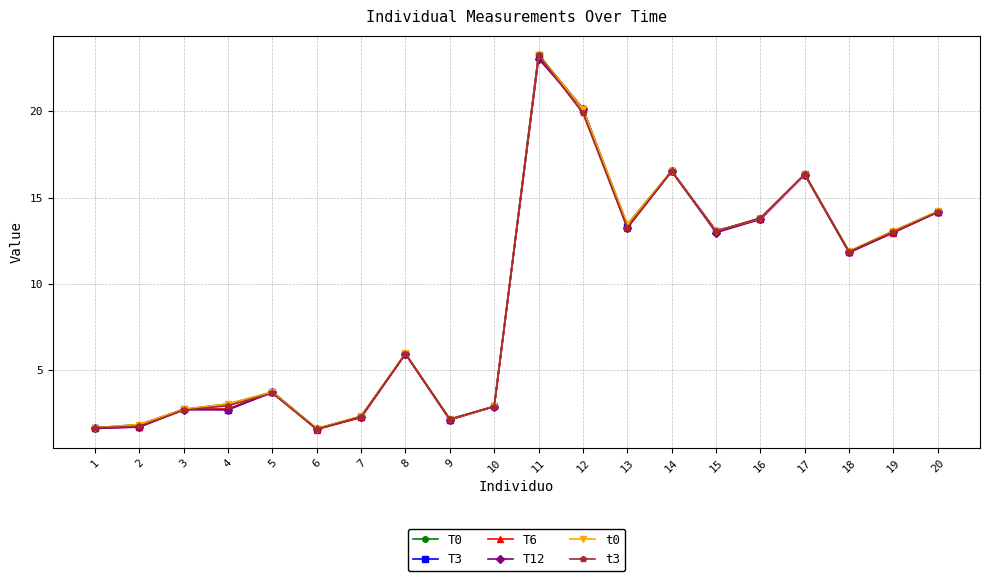

Is this an area chart (filled region under the line)?

No